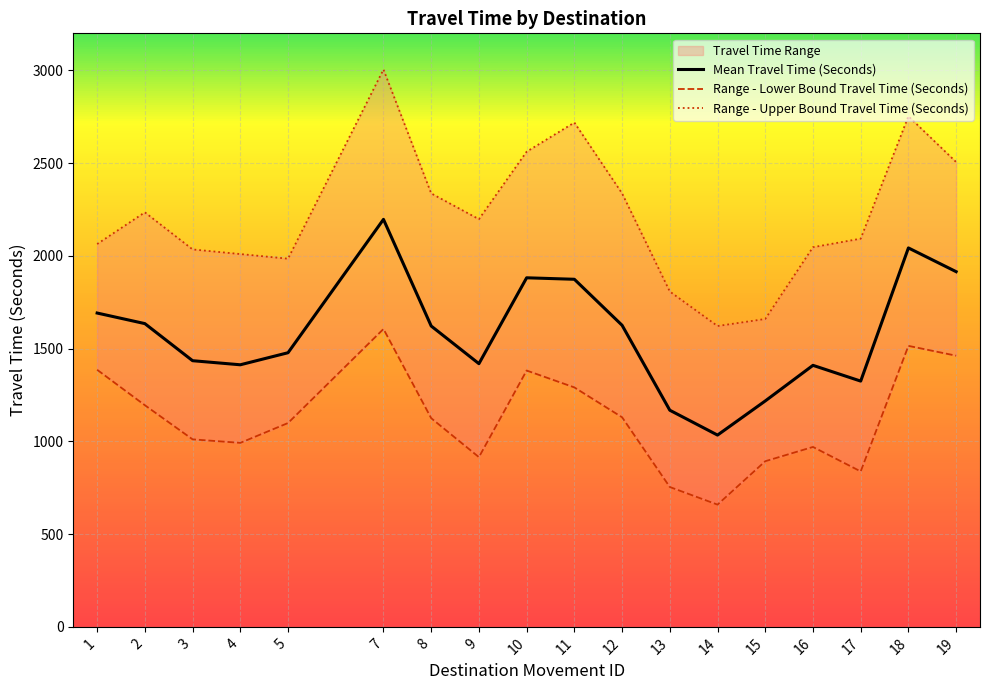

Which series has the largest total across all categories?

Range - Upper Bound Travel Time (Seconds)